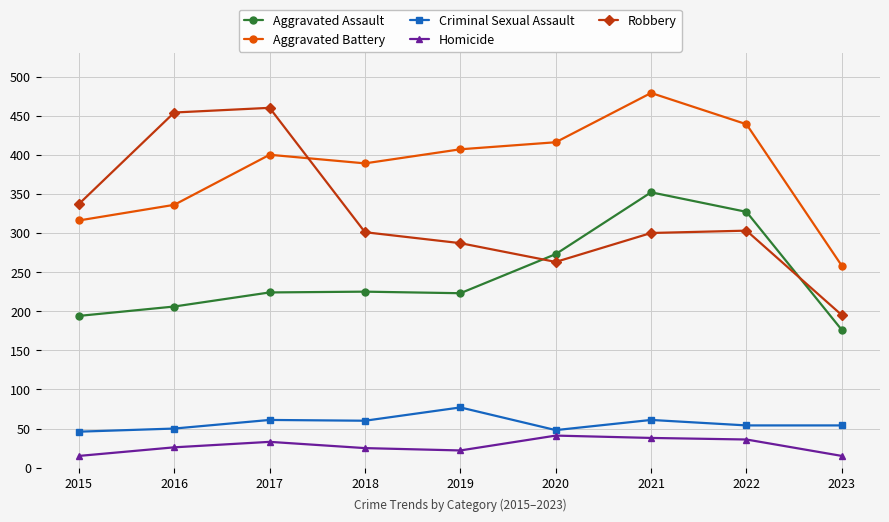

True or false: Aggravated Assault and Aggravated Battery intersect in this chart.

False